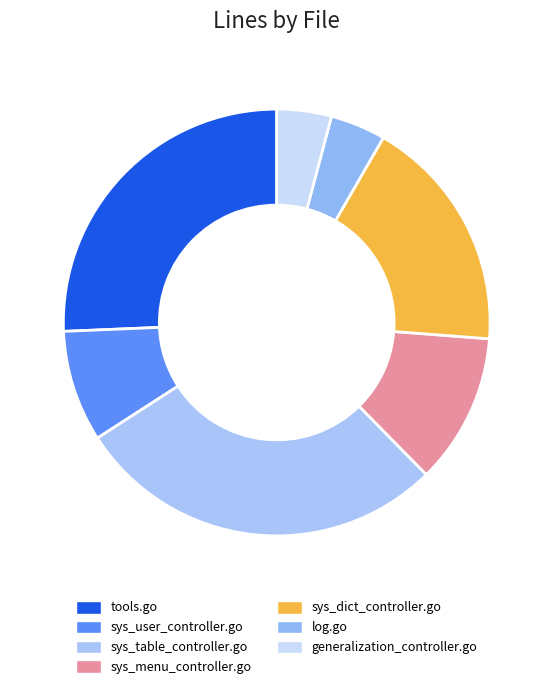

How many slices are in this pie chart?

7